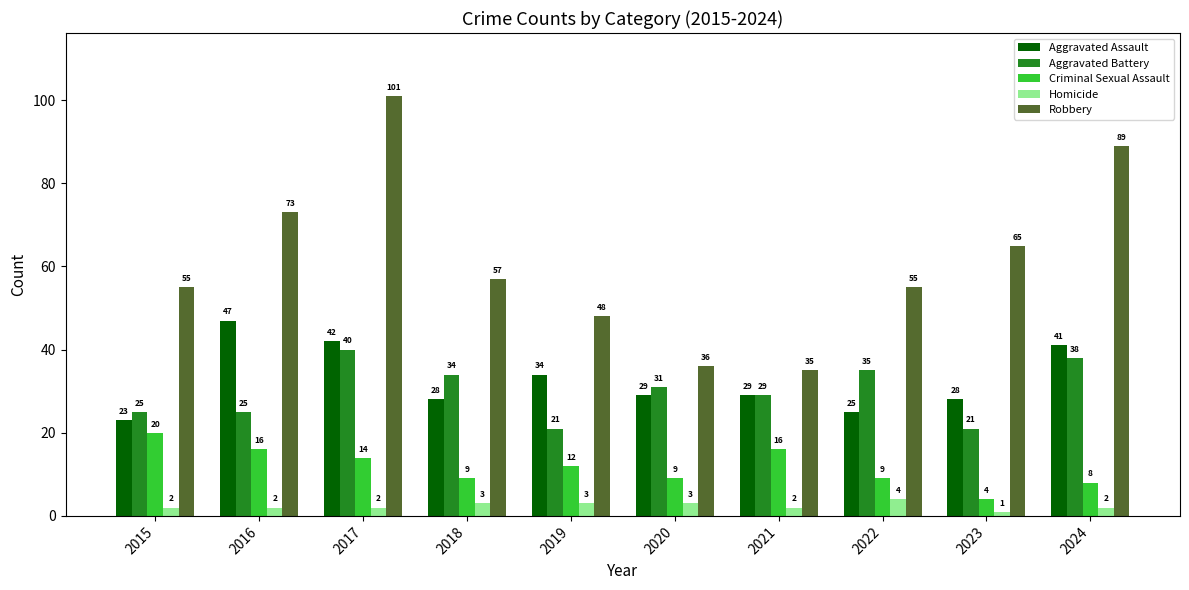

What is the total value across all series at 2022?

128